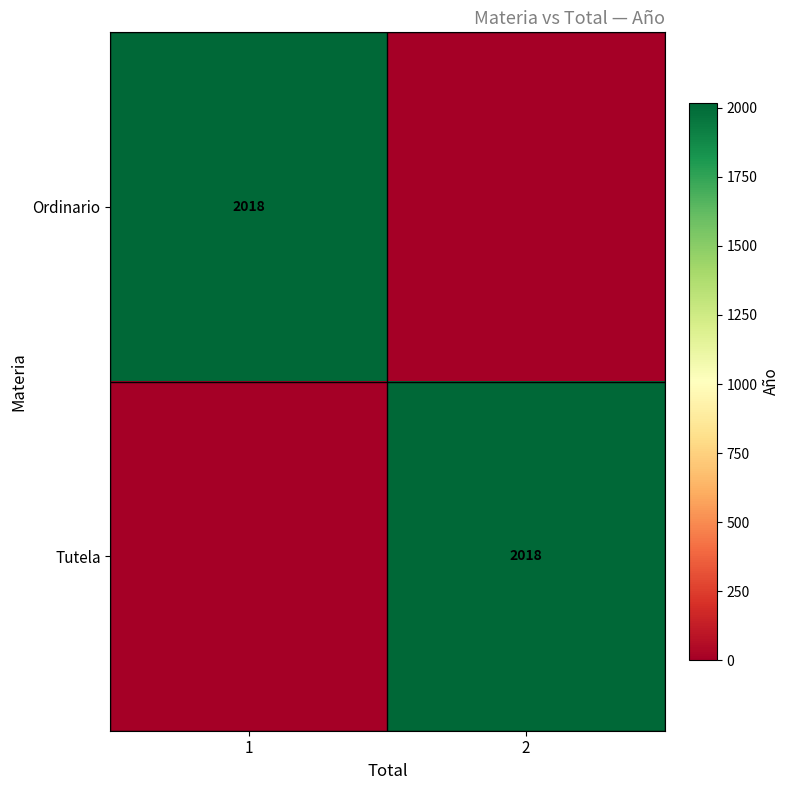

Is it true that Tutela equals 1333 at 2?

False